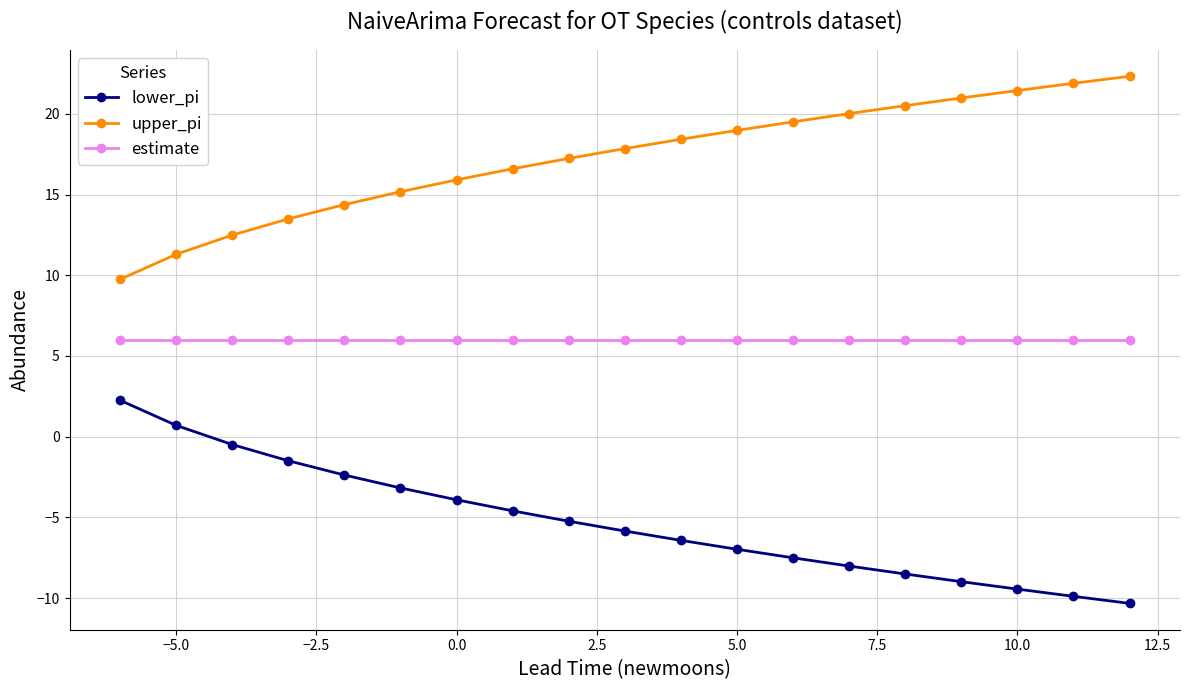

Which series has the largest total across all categories?

upper_pi